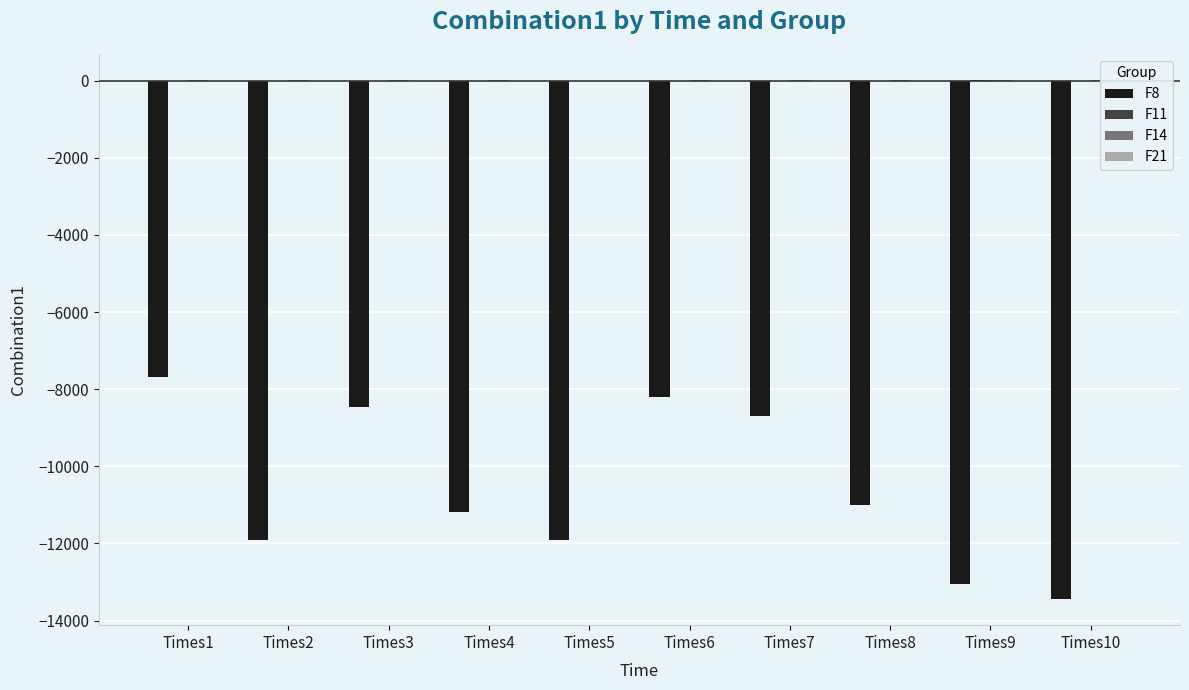

Rank the series by their maximum value, from highest to lowest.

F14, F11, F21, F8